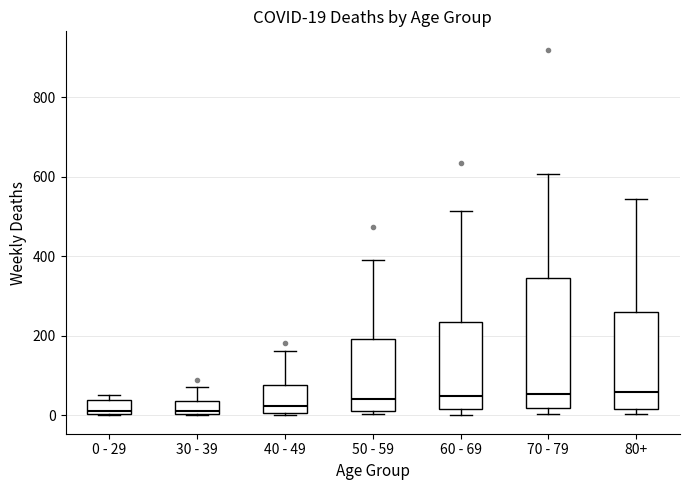

Comparing the boxes themselves (not the whiskers), which one is the tallest?

70 - 79